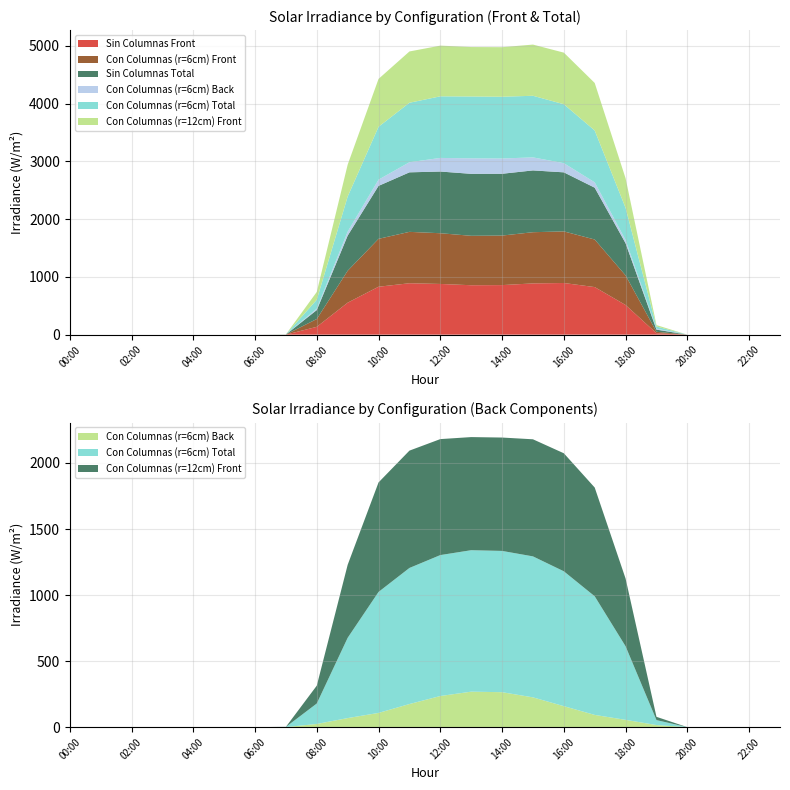

Reading left to right, list all the values displayed in this chart.

Sin Columnas Front: 00:00=0.0	01:00=0.0	02:00=0.0	03:00=0.0	04:00=0.0	05:00=0.0	06:00=0.0	07:00=0.7	08:00=135.5	09:00=553.7	10:00=829.8	11:00=890.3	12:00=878.2	13:00=856.0	14:00=858.3	15:00=887.5	16:00=894.5	17:00=823.9	18:00=513.2	19:00=24.8	20:00=0.0	21:00=0.0	22:00=0.0	23:00=0.0
Con Columnas (r=6cm) Front: 00:00=0.0	01:00=0.0	02:00=0.0	03:00=0.0	04:00=0.0	05:00=0.0	06:00=0.0	07:00=0.6	08:00=135.6	09:00=552.9	10:00=829.8	11:00=890.1	12:00=878.5	13:00=856.1	14:00=857.8	15:00=886.9	16:00=893.9	17:00=823.9	18:00=512.6	19:00=24.8	20:00=0.0	21:00=0.0	22:00=0.0	23:00=0.0
Sin Columnas Total: 00:00=0.0	01:00=0.0	02:00=0.0	03:00=0.0	04:00=0.0	05:00=0.0	06:00=0.0	07:00=1.1	08:00=155.1	09:00=608.8	10:00=917.2	11:00=1031.0	12:00=1068.6	13:00=1073.3	14:00=1070.3	15:00=1070.3	16:00=1022.8	17:00=897.6	18:00=557.3	19:00=37.7	20:00=0.0	21:00=0.0	22:00=0.0	23:00=0.0
Con Columnas (r=6cm) Back: 00:00=0.0	01:00=0.0	02:00=0.0	03:00=0.0	04:00=0.0	05:00=0.0	06:00=0.0	07:00=0.6	08:00=24.2	09:00=68.6	10:00=107.8	11:00=175.1	12:00=235.7	13:00=268.6	14:00=264.6	15:00=225.5	16:00=158.9	17:00=92.7	18:00=55.3	19:00=15.9	20:00=0.0	21:00=0.0	22:00=0.0	23:00=0.0
Con Columnas (r=6cm) Total: 00:00=0.0	01:00=0.0	02:00=0.0	03:00=0.0	04:00=0.0	05:00=0.0	06:00=0.0	07:00=1.1	08:00=154.9	09:00=607.8	10:00=916.0	11:00=1030.1	12:00=1067.0	13:00=1071.0	14:00=1069.5	15:00=1067.3	16:00=1021.0	17:00=898.0	18:00=556.8	19:00=37.5	20:00=0.0	21:00=0.0	22:00=0.0	23:00=0.0
Con Columnas (r=12cm) Front: 00:00=0.0	01:00=0.0	02:00=0.0	03:00=0.0	04:00=0.0	05:00=0.0	06:00=0.0	07:00=0.6	08:00=135.2	09:00=552.8	10:00=829.1	11:00=888.3	12:00=878.0	13:00=856.3	14:00=858.3	15:00=886.4	16:00=893.4	17:00=823.3	18:00=512.5	19:00=24.8	20:00=0.0	21:00=0.0	22:00=0.0	23:00=0.0